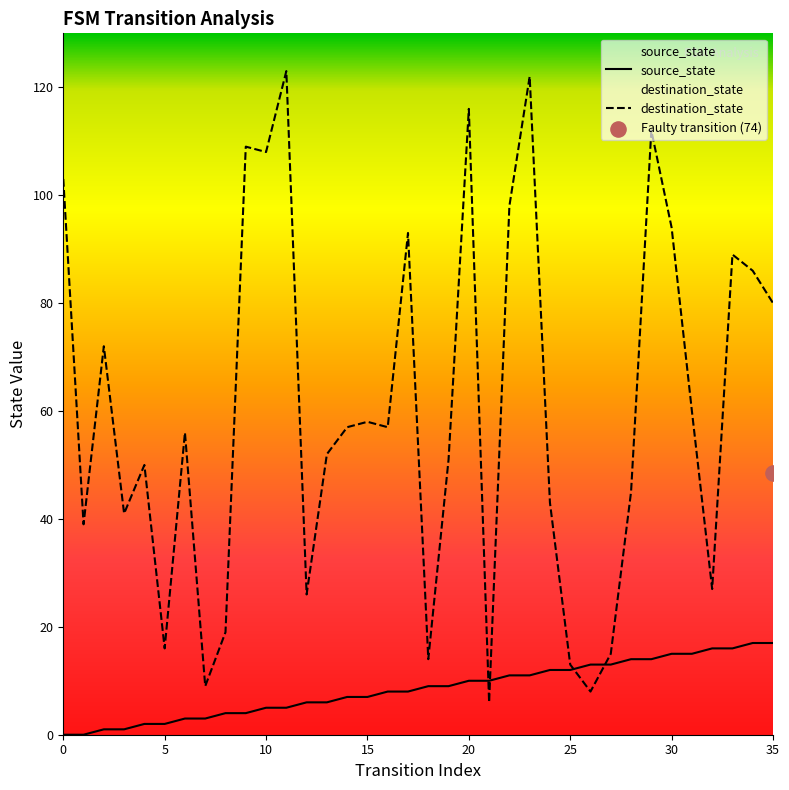

What are all the series names shown in the legend?

source_state, destination_state